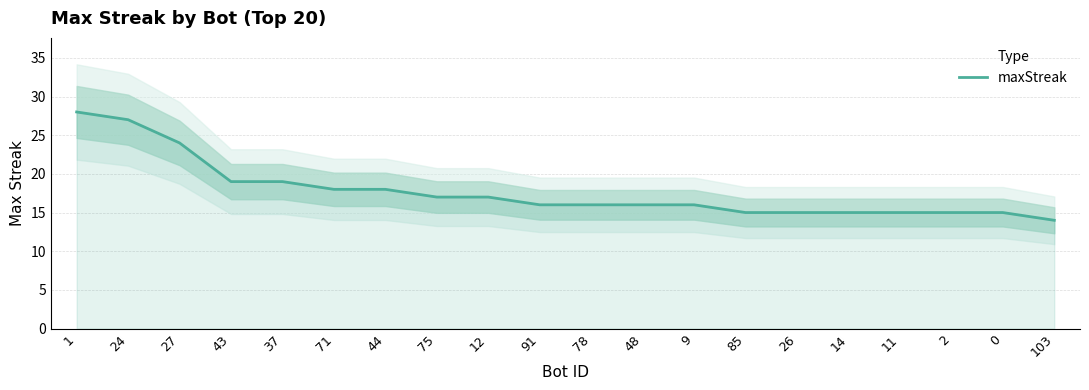

List the labels in order of value, smallest first.

103, 85, 26, 14, 11, 2, 0, 91, 78, 48, 9, 75, 12, 71, 44, 43, 37, 27, 24, 1